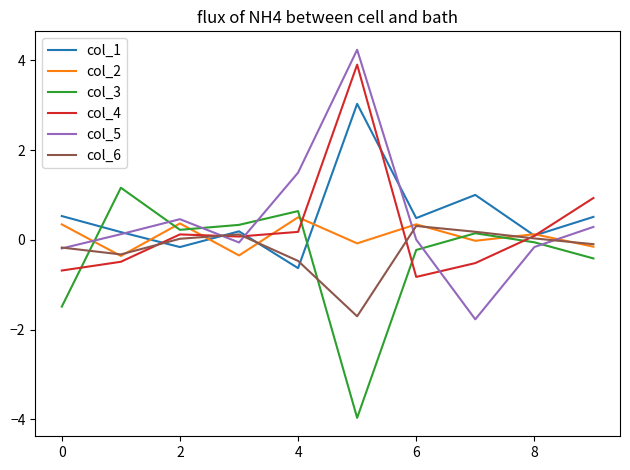

True or false: col_1 has more than 1 points higher than both neighbors.

True